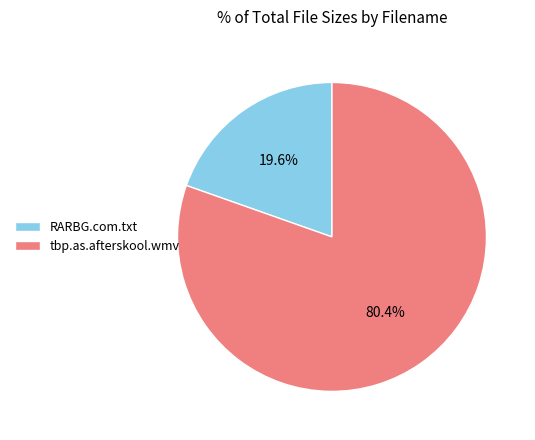

How many segments does this pie chart have?

2